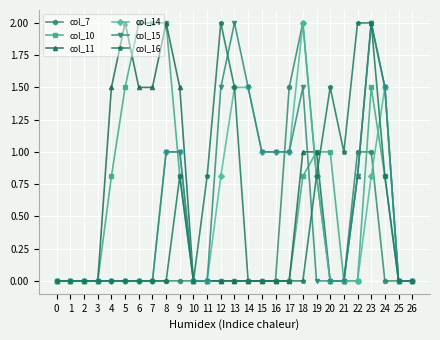

At which category is the sum across all series the highest?

23